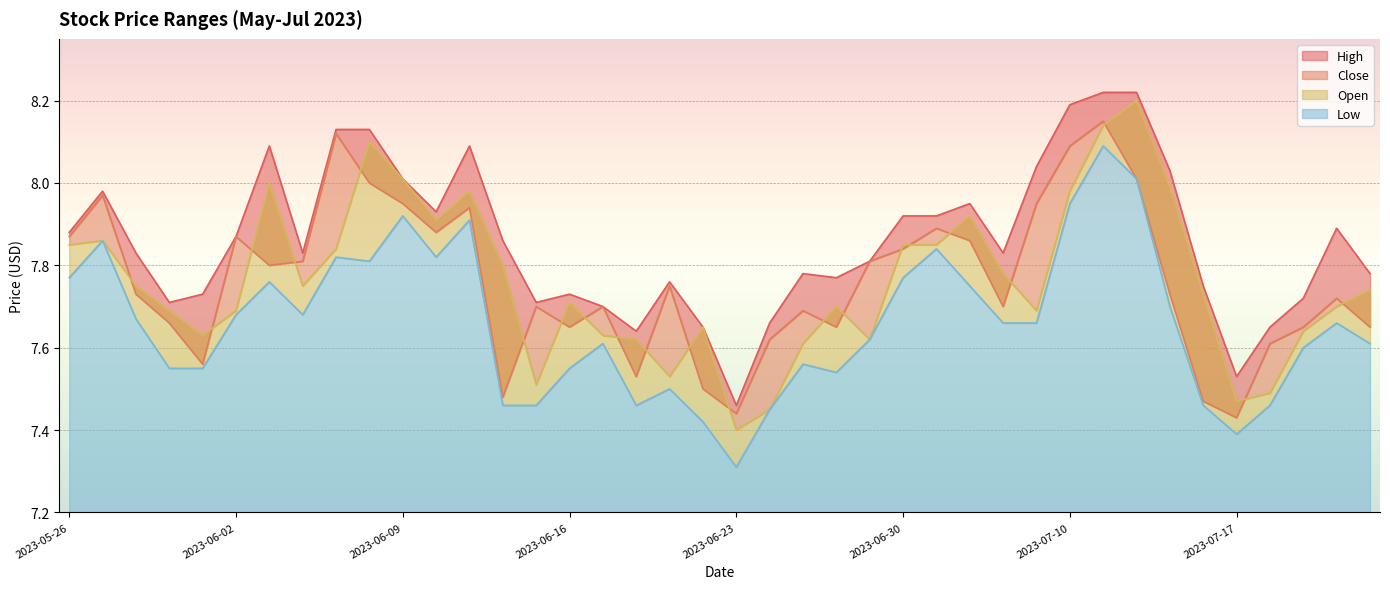

What is the value of the Close point at the 26th from the left?

7.8